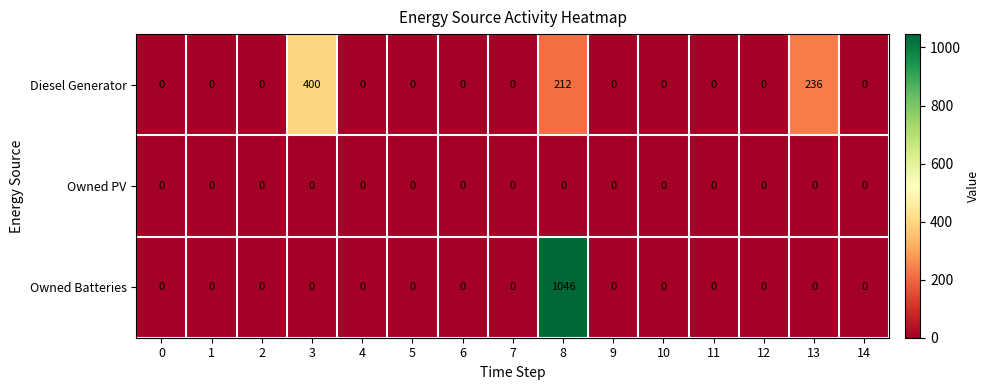

What is the total value across all series at 8?

1258